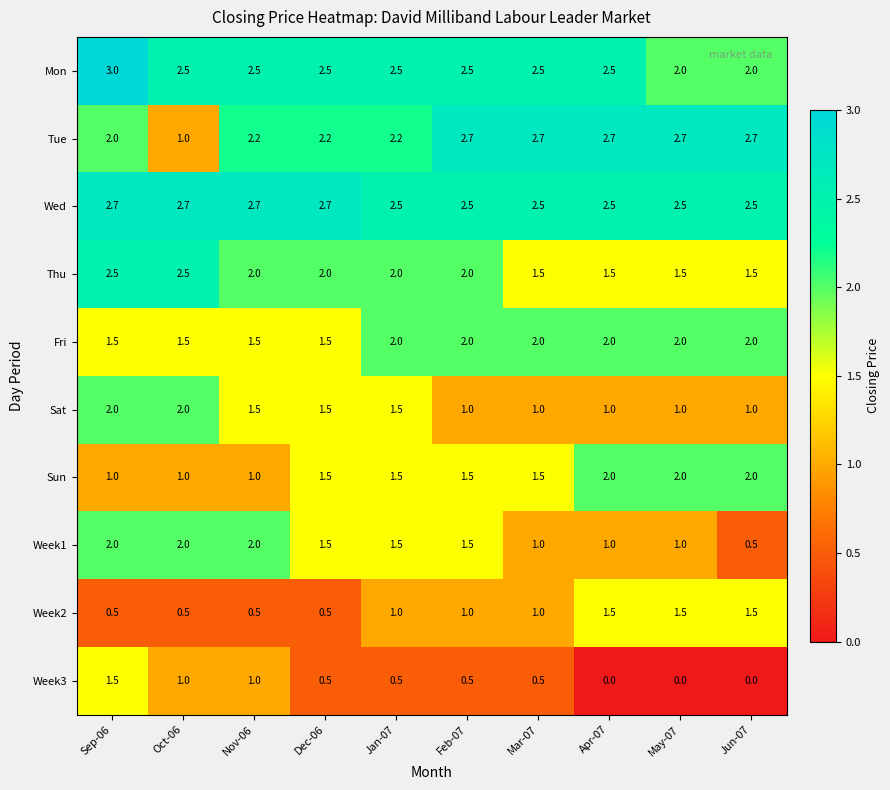

What is the greatest value displayed?

3.0